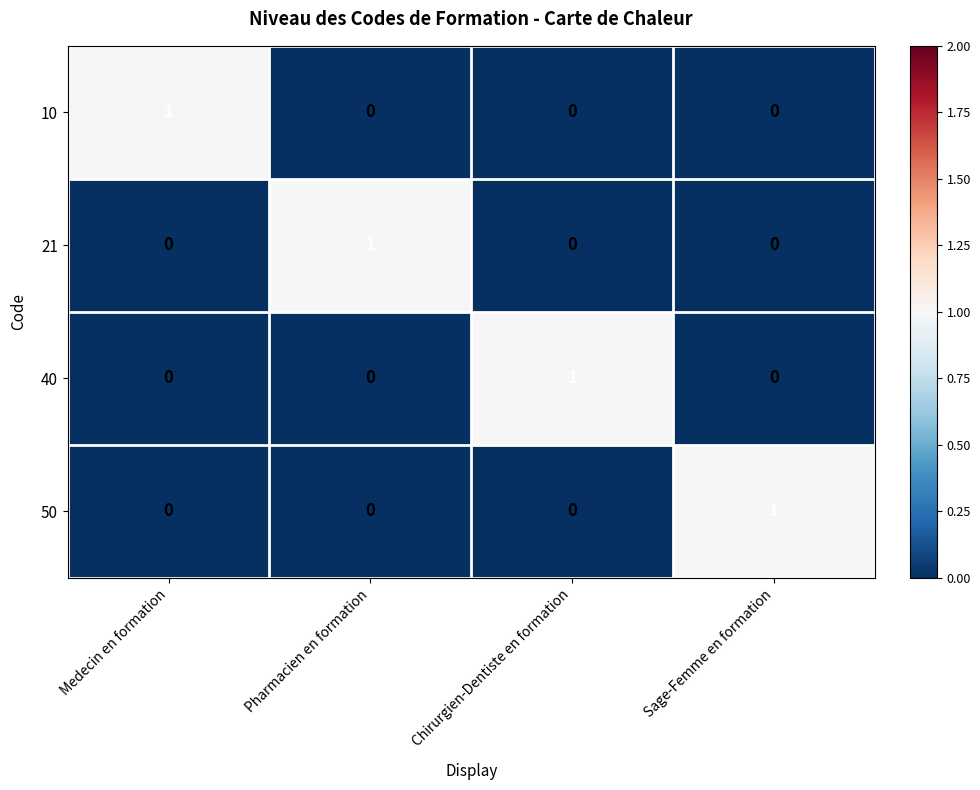

Is the value of 40 at Medecin en formation greater than the value of 50 at Sage-Femme en formation?

No